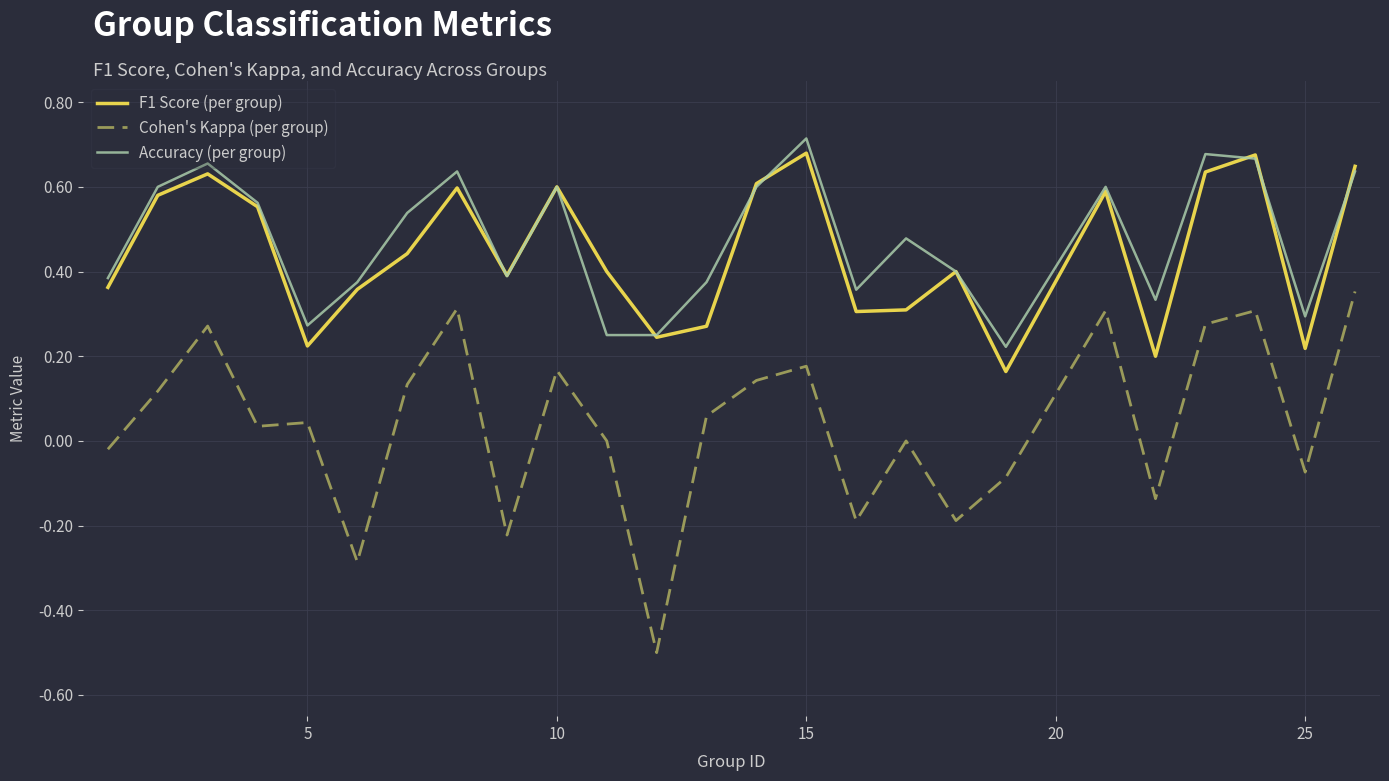

Does the chart have visible grid lines?

Yes